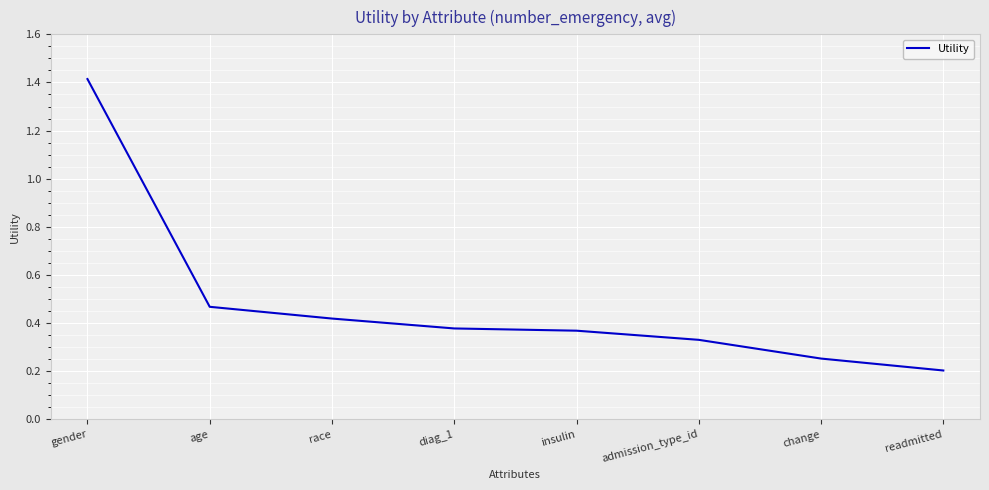

What is the maximum value shown in the chart?

1.4